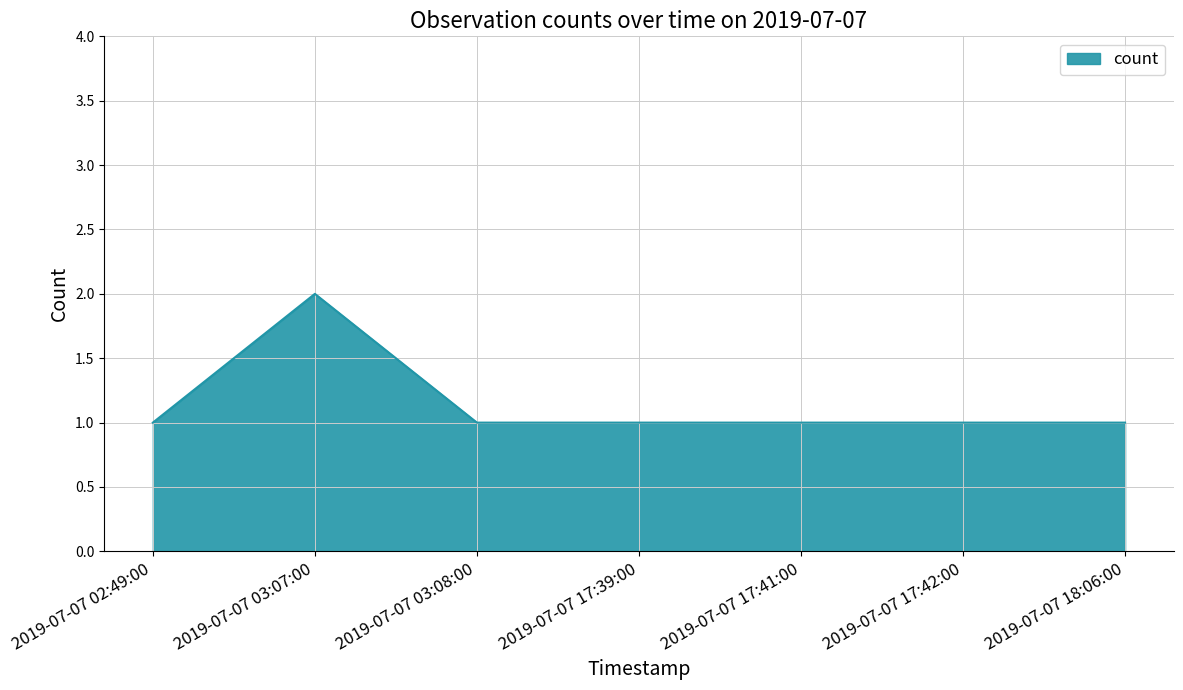

What position from the left is 2019-07-07 17:39:00?

4